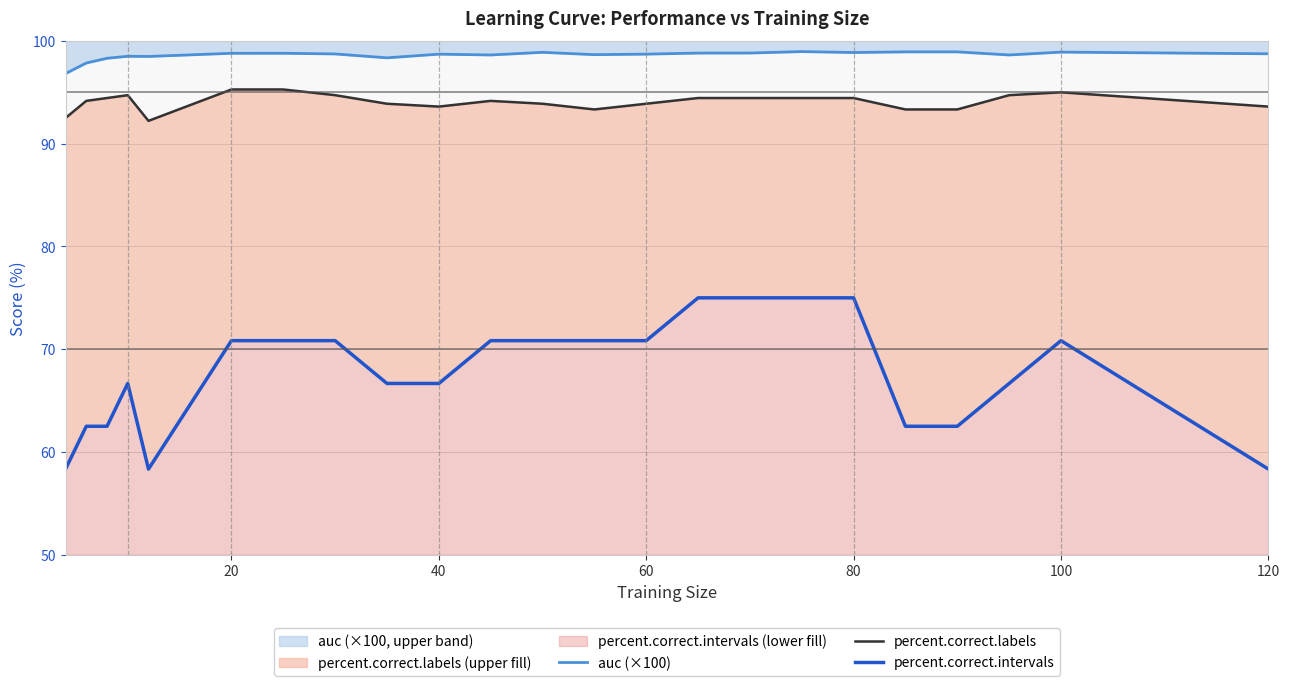

Rank the series by their maximum value, from lowest to highest.

percent.correct.intervals, percent.correct.labels, auc (×100)